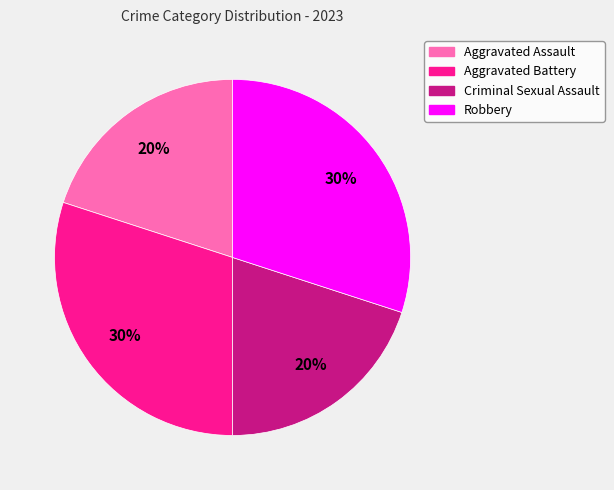

How many slices are in this pie chart?

4